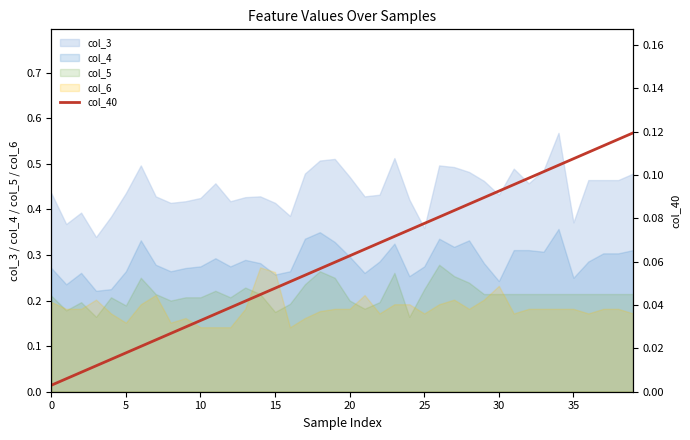

What is the difference between the maximum and minimum values?

0.1